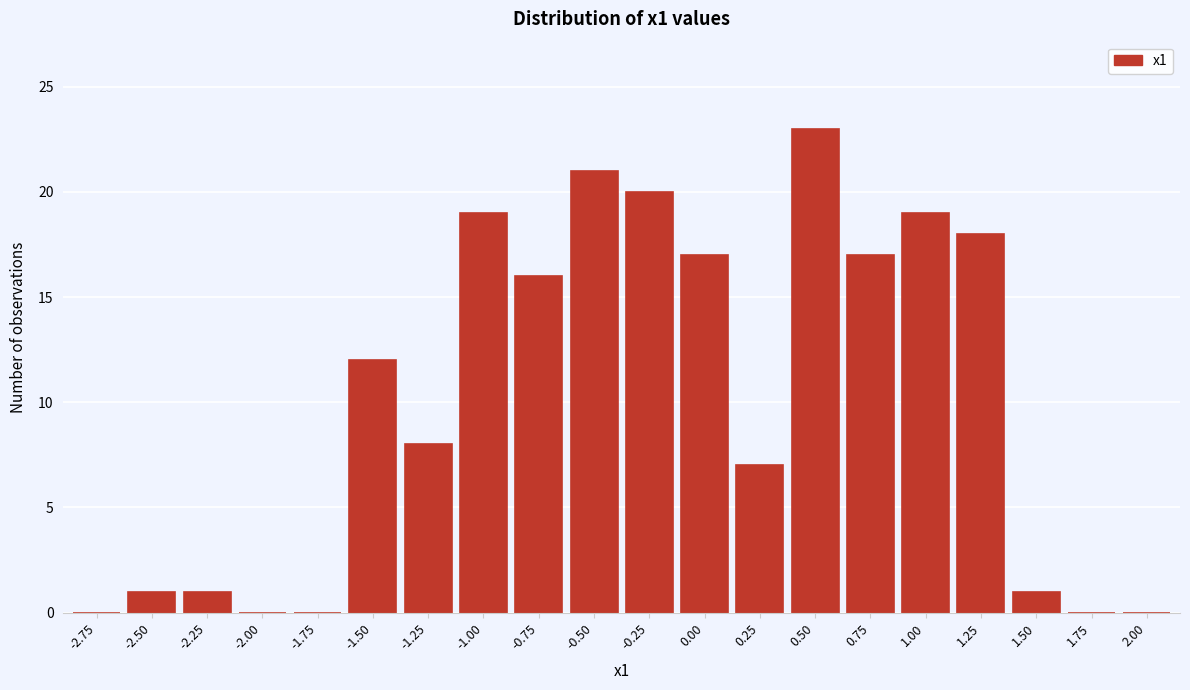

Reading left to right, what are all the values shown in this chart?

-2.75=0	-2.50=1	-2.25=1	-2.00=0	-1.75=0	-1.50=12	-1.25=8	-1.00=19	-0.75=16	-0.50=21	-0.25=20	0.00=17	0.25=7	0.50=23	0.75=17	1.00=19	1.25=18	1.50=1	1.75=0	2.00=0